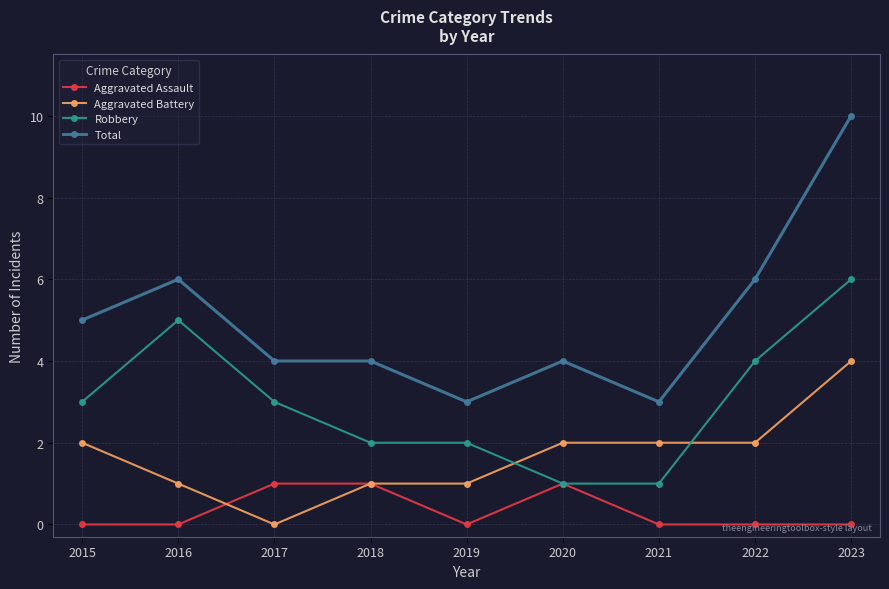

Does the chart display data point markers on the line(s)?

Yes